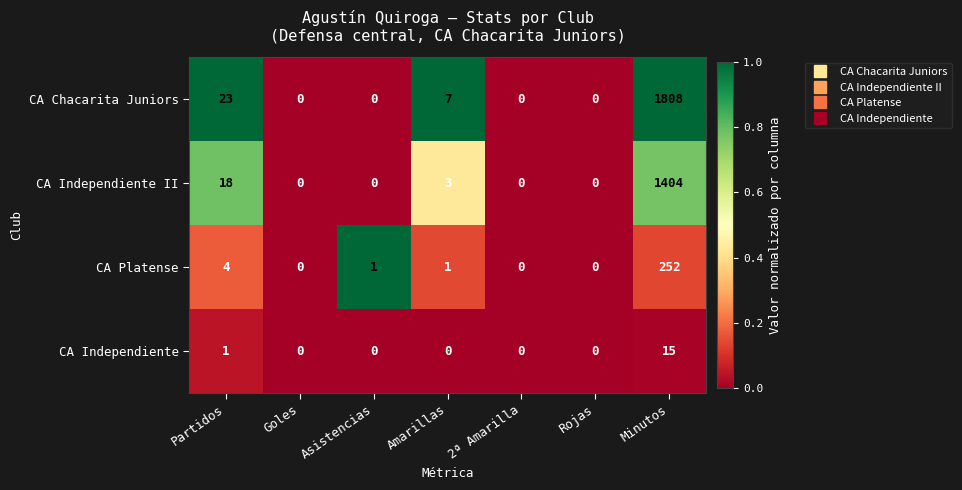

What is the difference between the CA Platense values at Partidos and Asistencias?

3